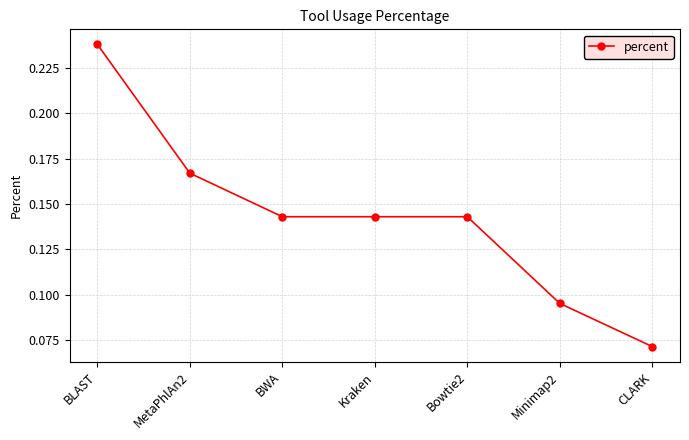

What is the sum of the values at Bowtie2 and Kraken?

0.3